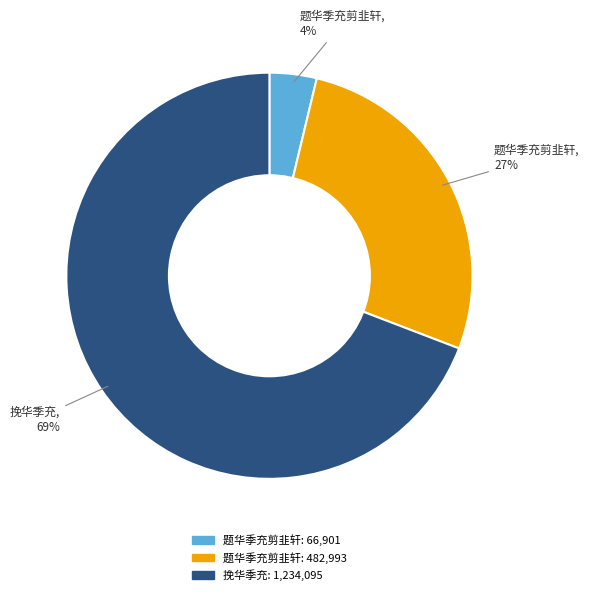

Is there any slice that represents more than half of the pie?

Yes